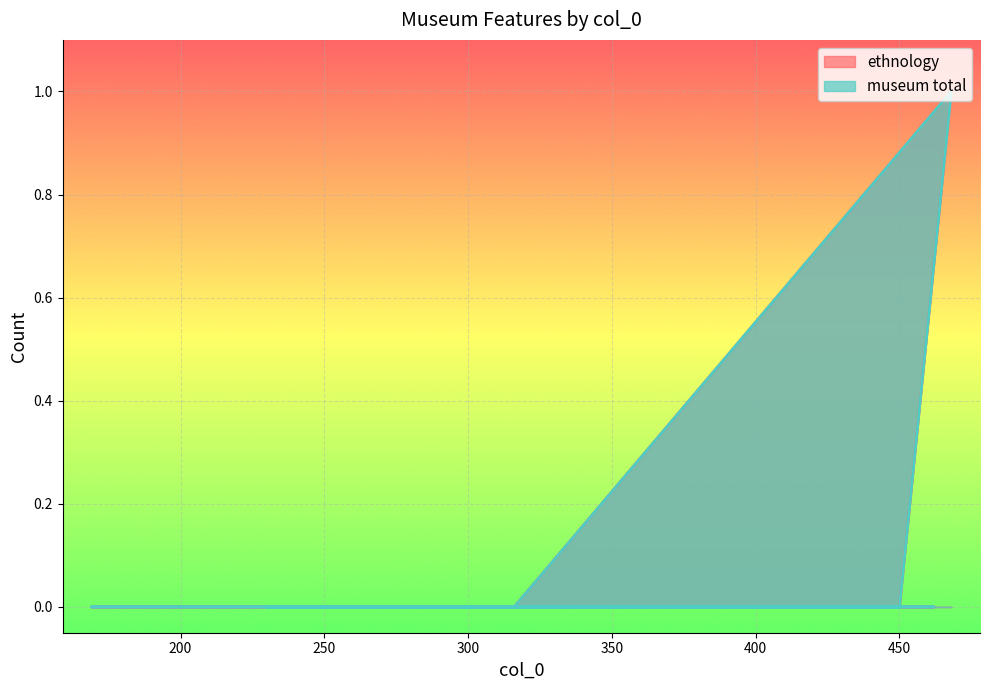

How many values in the museum total series exceed 0?

1